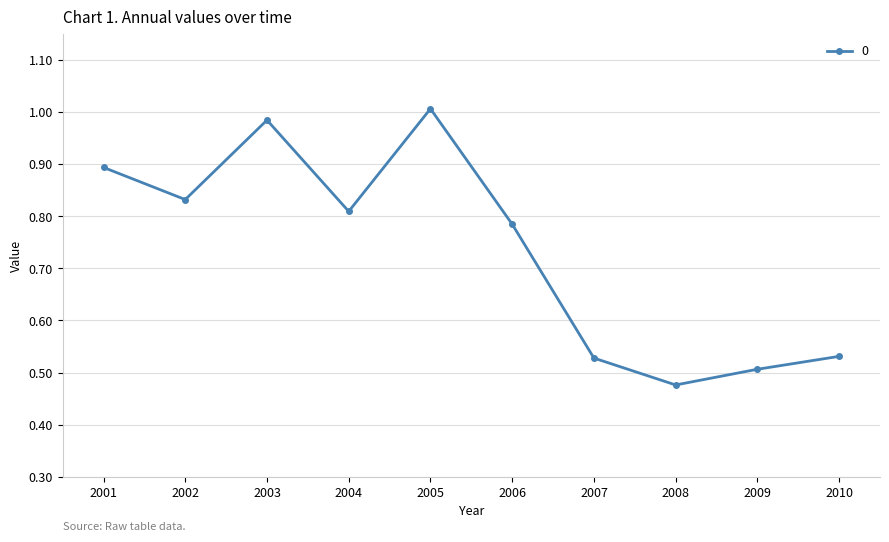

Where is the data nearest to the value 0?

2008